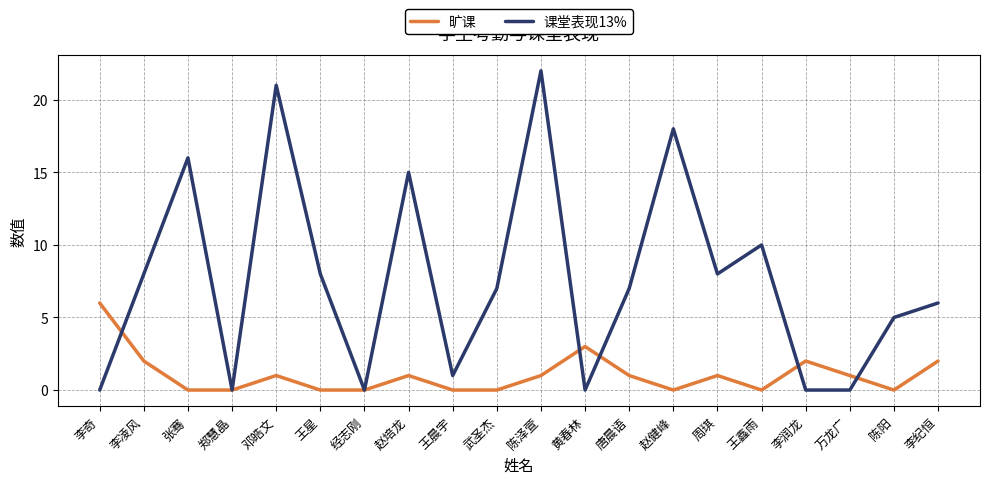

At which label is 课堂表现13% closest to 11?

王鑫雨